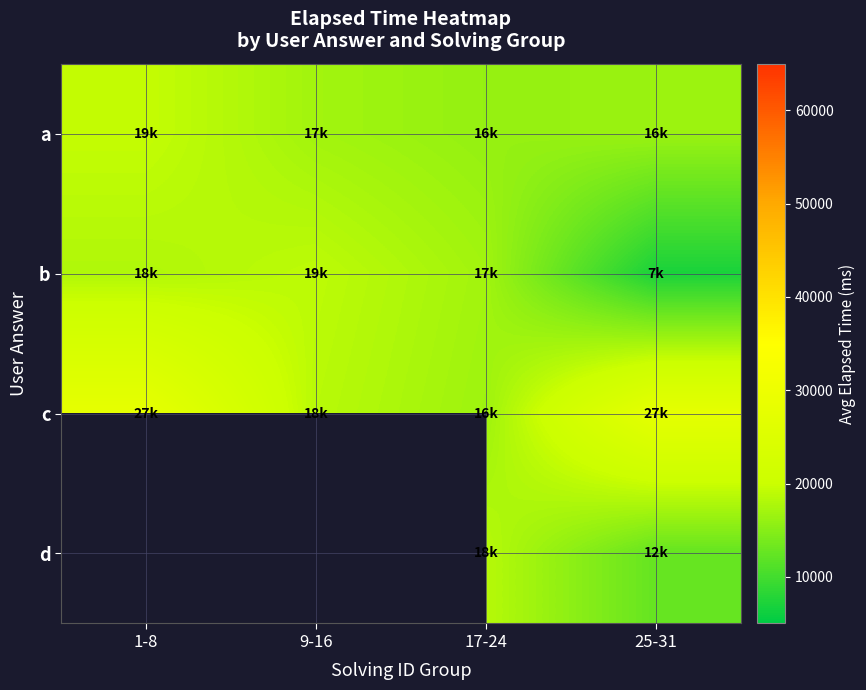

How many categories are shown in the chart?

4